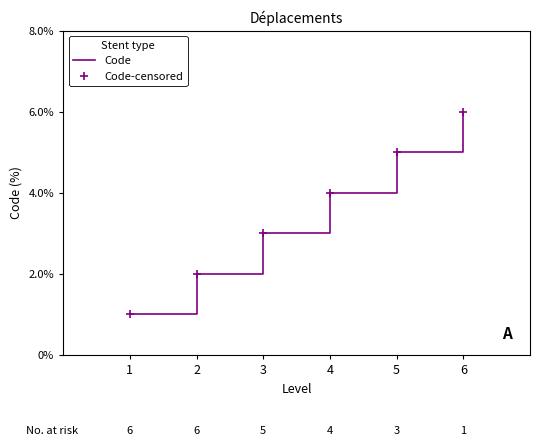

Is the value of Code-censored at 2 greater than the value of Code at 3?

No